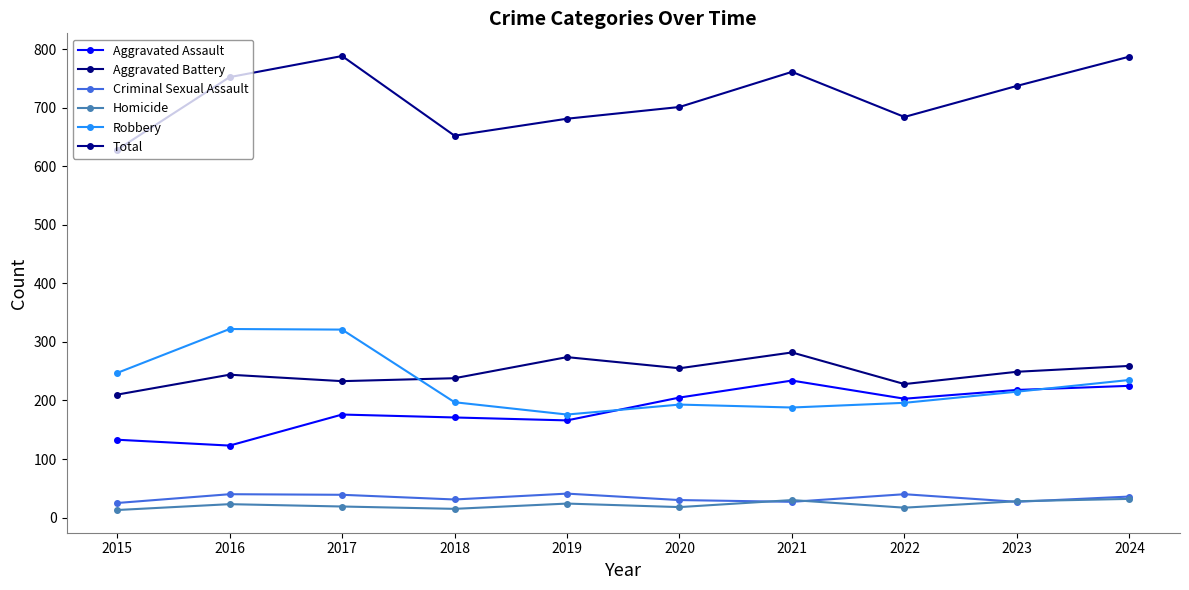

Is it true that Total equals 341 at 2017?

False